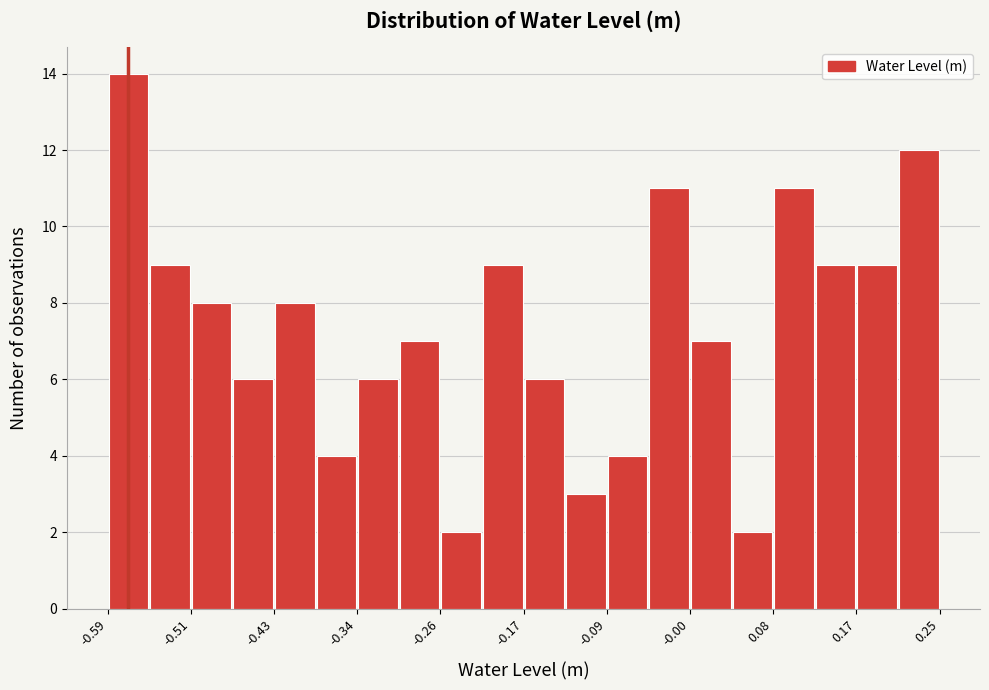

What is the height of the bar covering -0.59 to -0.55 on the x-axis? Neither the bar edges nor the heights are printed on the chart, so give them approximately, as read against the axes.

14